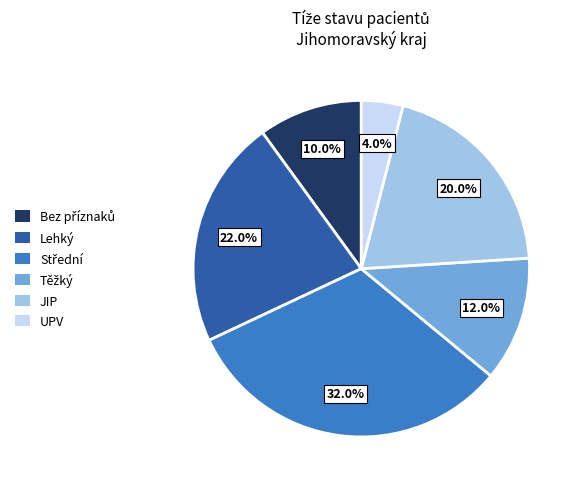

Is there any slice that represents more than half of the pie?

No